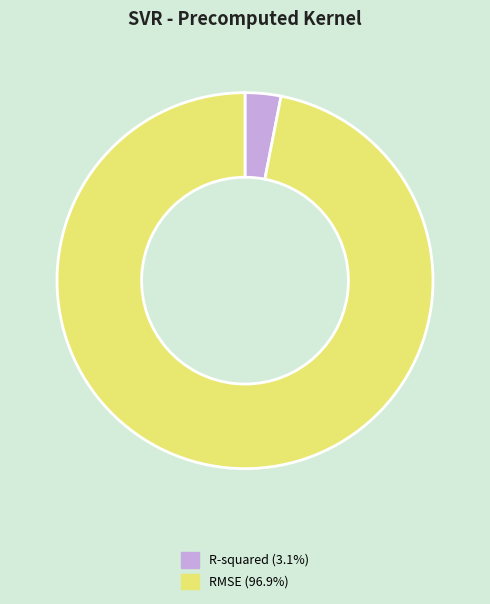

Is there a majority slice in this chart?

Yes